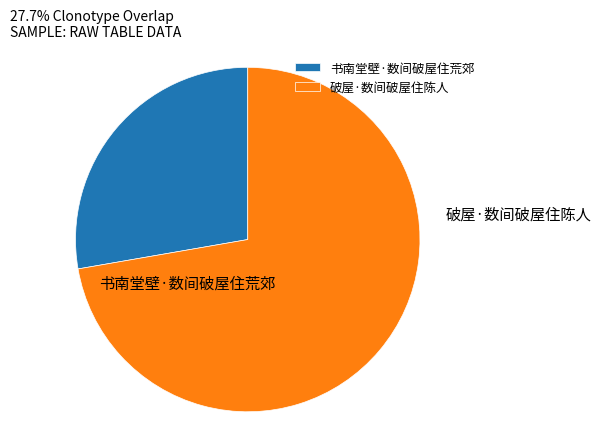

Is the sum of 书南堂壁·数间破屋住荒郊 and 破屋·数间破屋住陈人 greater than half?

Yes